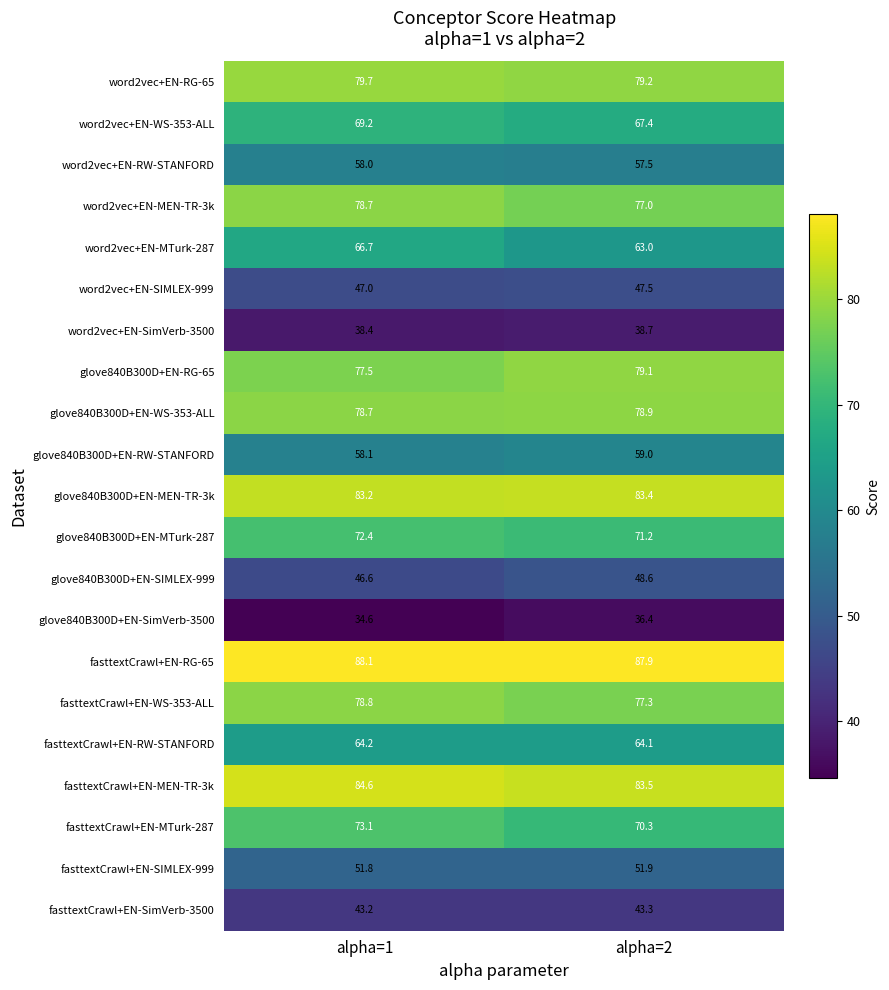

Which series has the widest spread of values?

word2vec+EN-MTurk-287